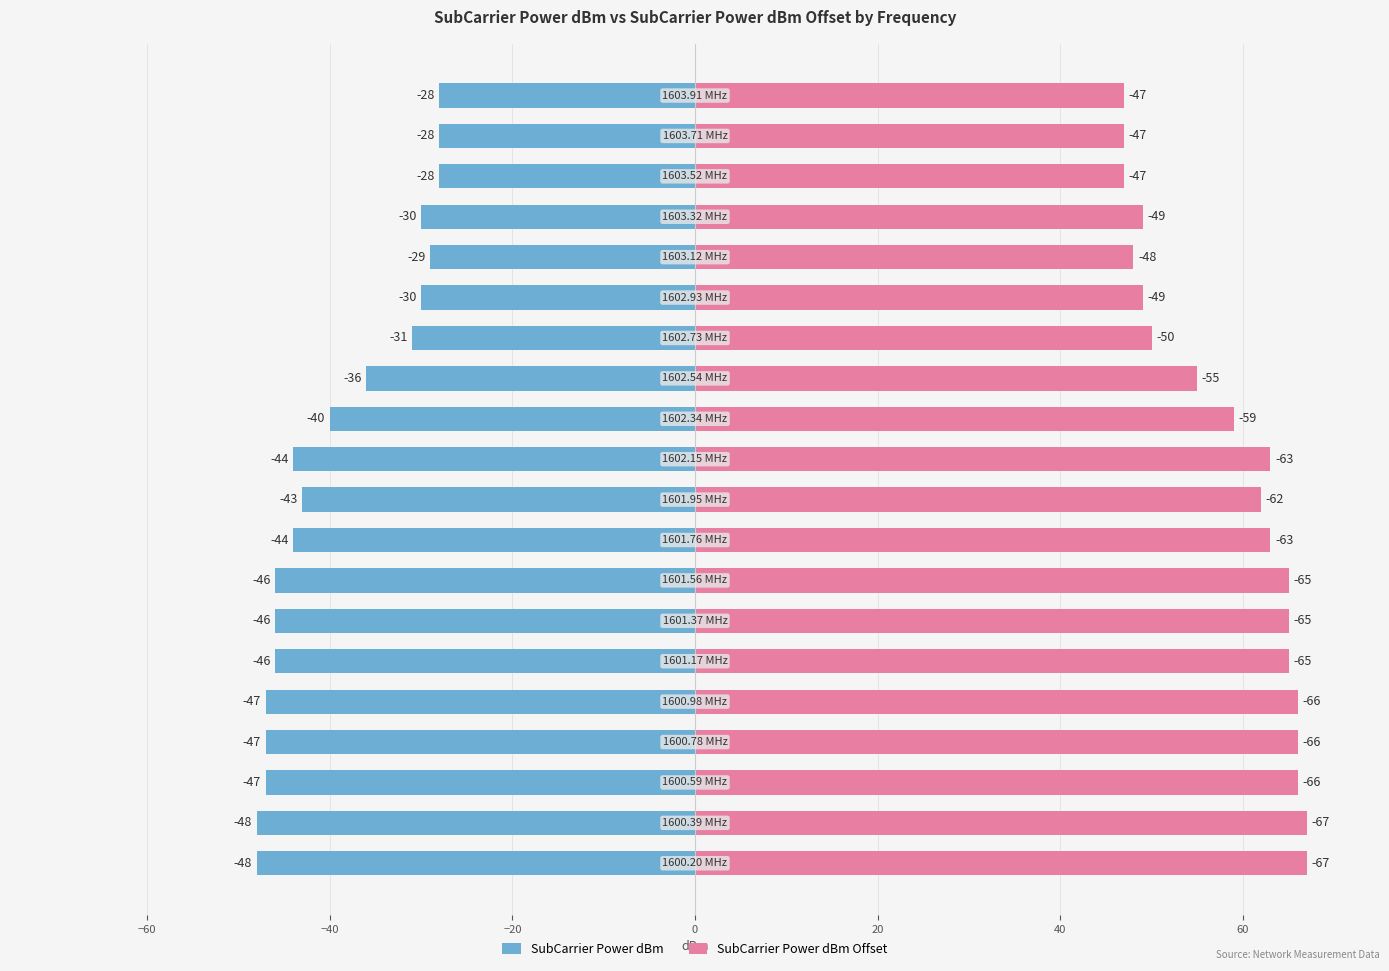

List the series in order of their peak value, lowest first.

SubCarrier Power dBm, SubCarrier Power dBm Offset